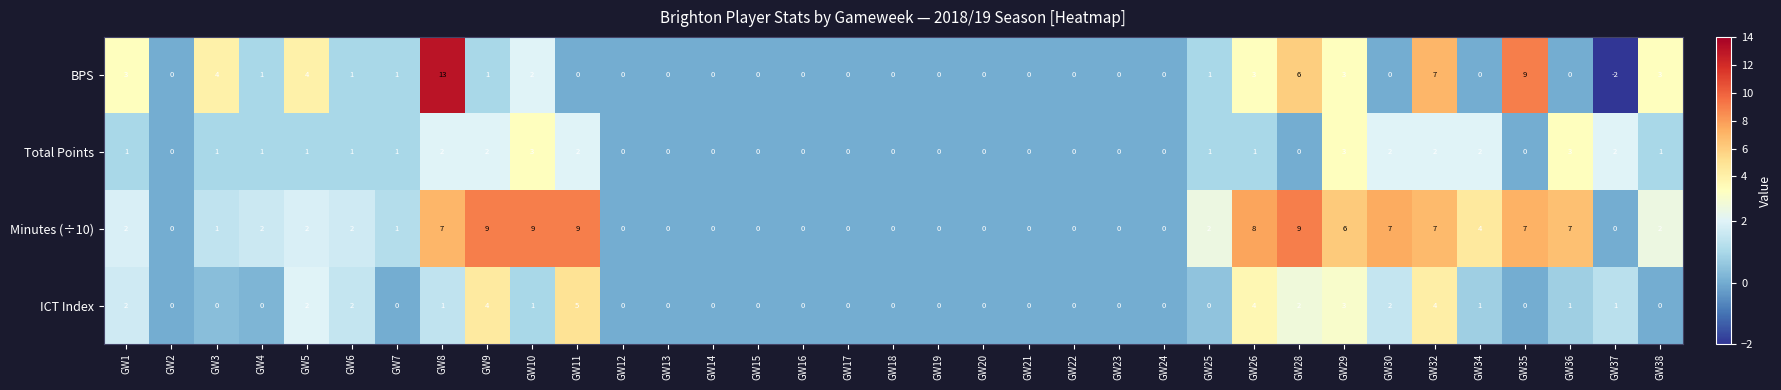

What is the difference between the maximum and minimum values in the Total Points series?

3